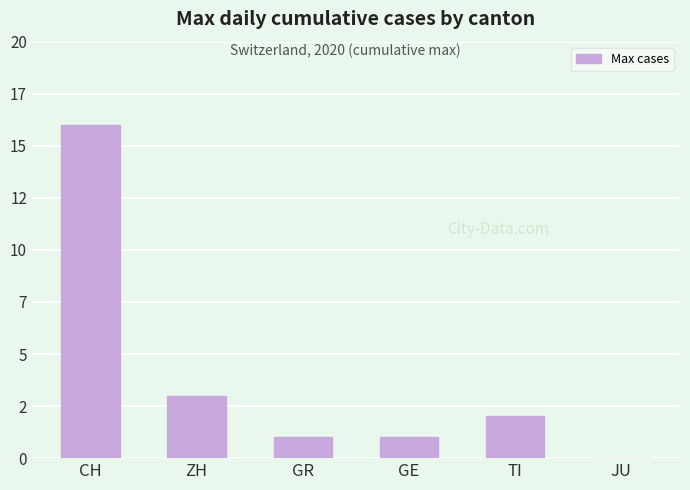

Is it true that the value at TI is 1?

False